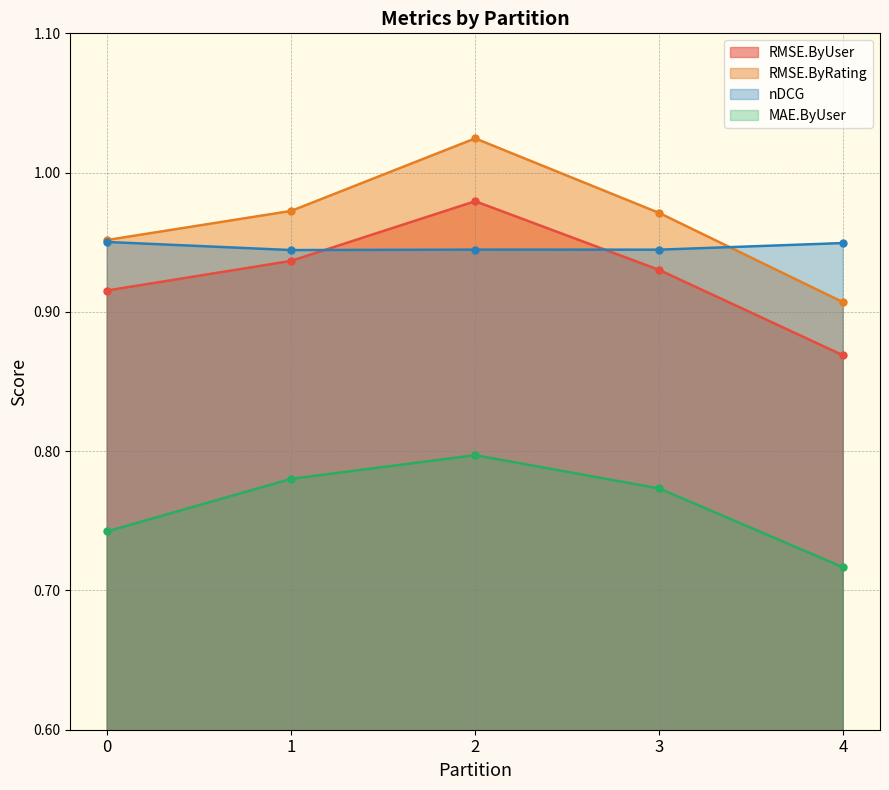

True or false: MAE.ByUser and nDCG intersect in this chart.

False